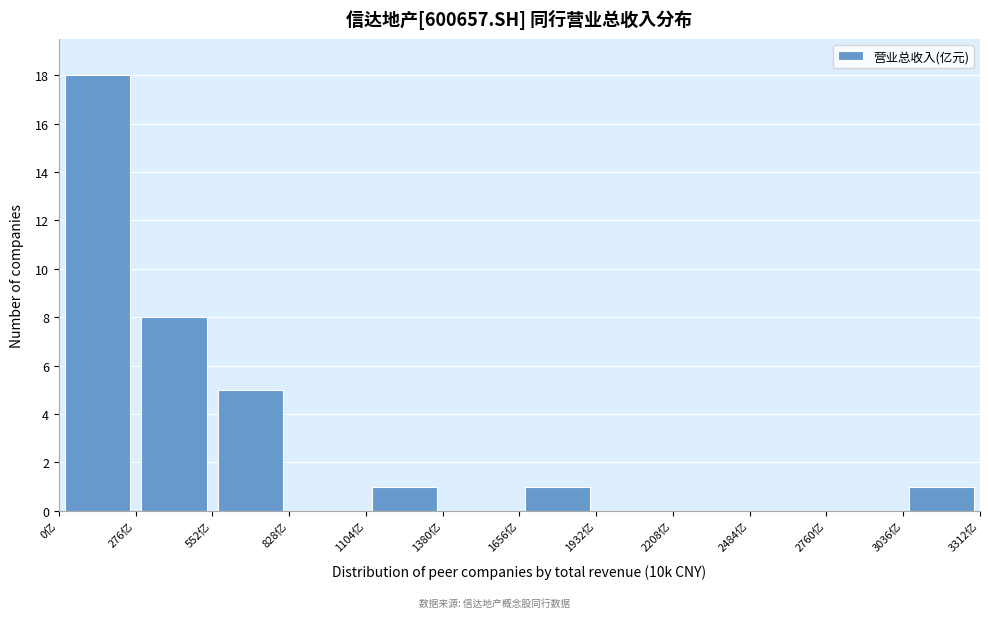

Reading left to right, transcribe this chart: for each bar, give the range it covers on the x-axis and its height. Neither the bar edges nor the heights are printed on the chart, so give them approximately, as read against the axes.

0 to 300: 18
300 to 550: 8
550 to 850: 5
850 to 1100: 0
1100 to 1400: 1
1400 to 1650: 0
1650 to 1950: 1
1950 to 2200: 0
2200 to 2500: 0
2500 to 2750: 0
2750 to 3050: 0
3050 to 3300: 1